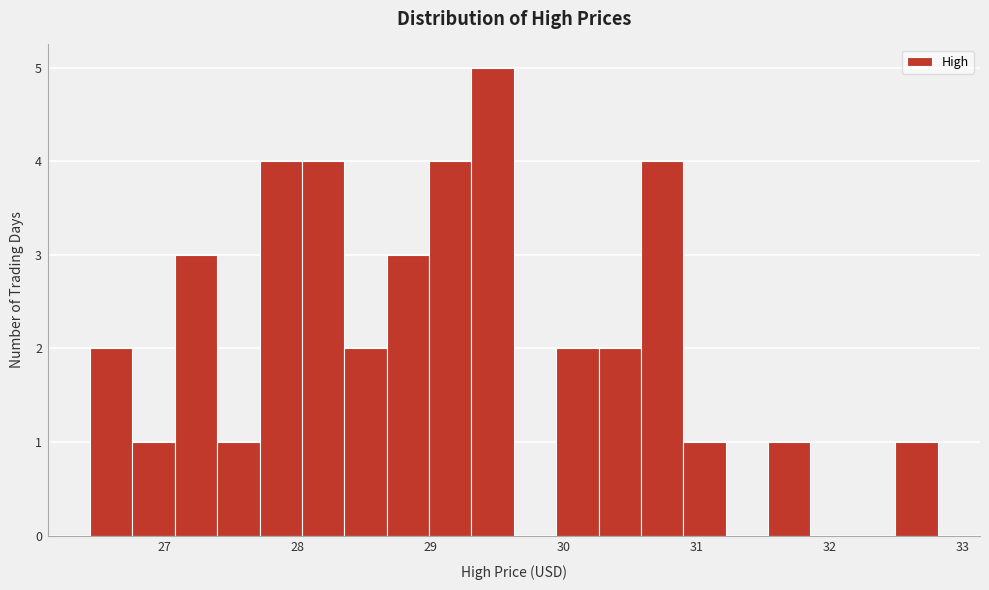

Around what value on the x-axis is the tallest bar? Give the approximate position of its centre, as read against the axis.

29.5